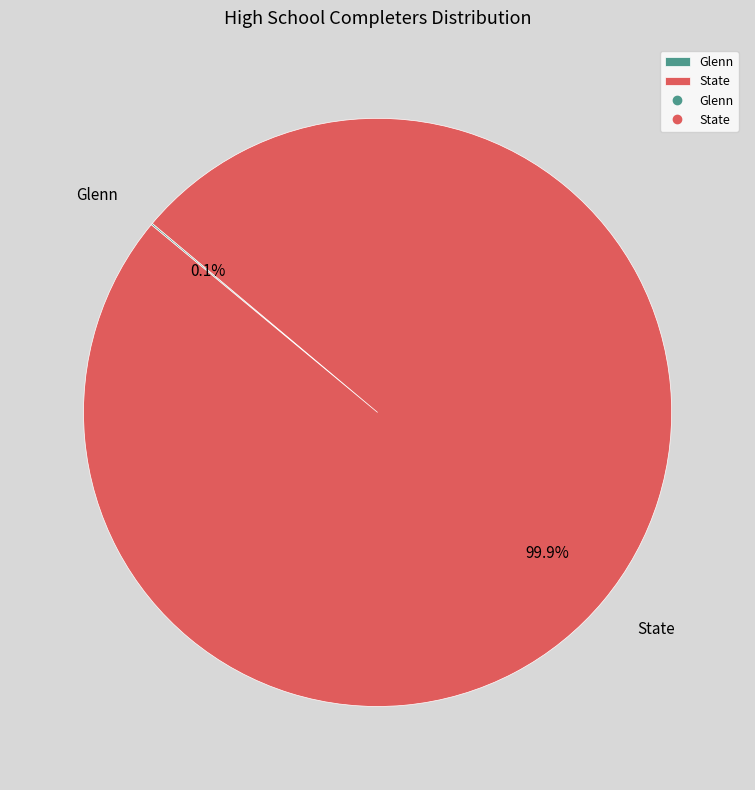

How much of the chart is everything except State?

0.1%